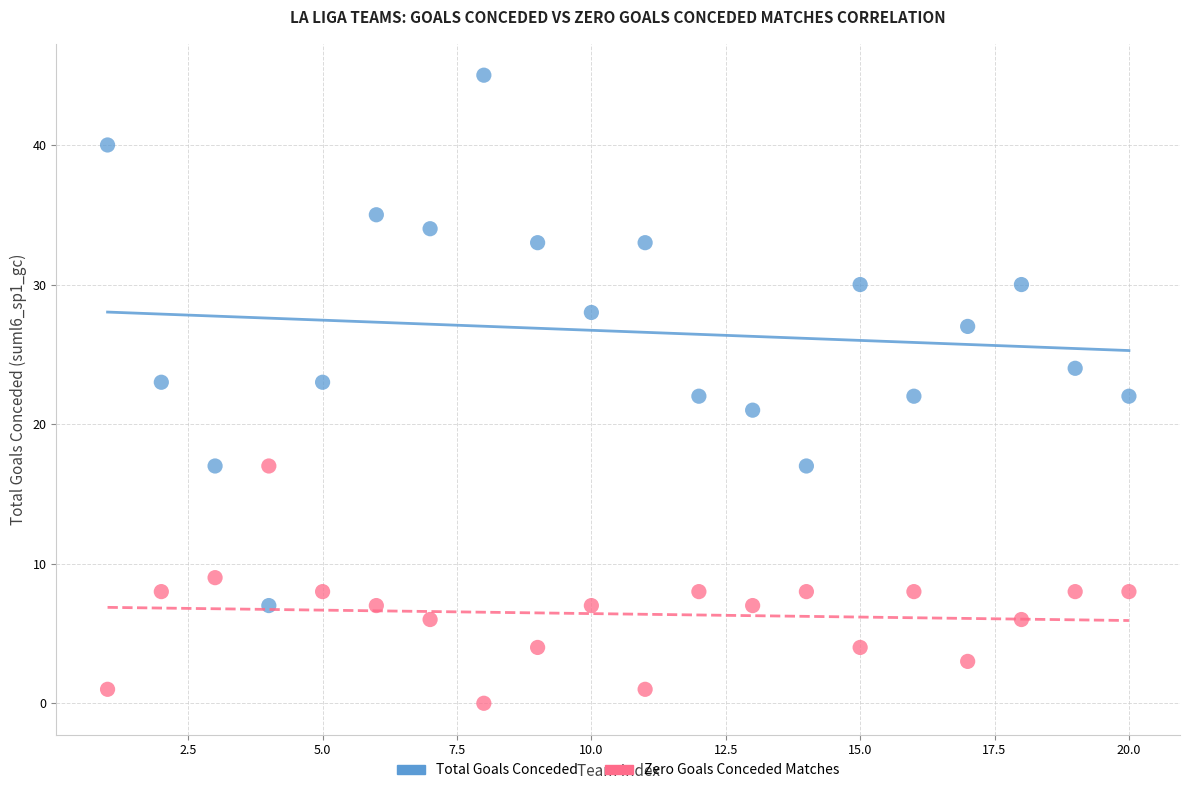

Across all data points, what is the range of Y values (max minus min)?

45